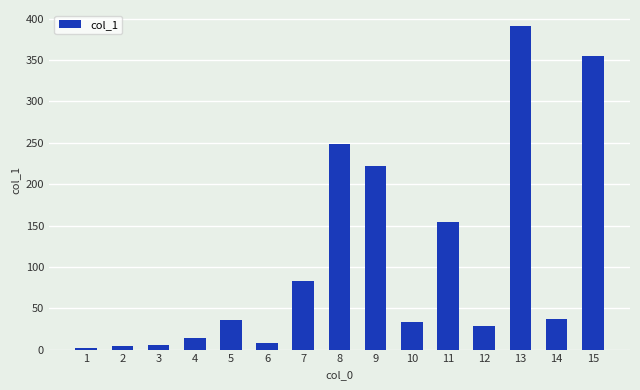

What is the difference between the maximum and minimum values?

388.9